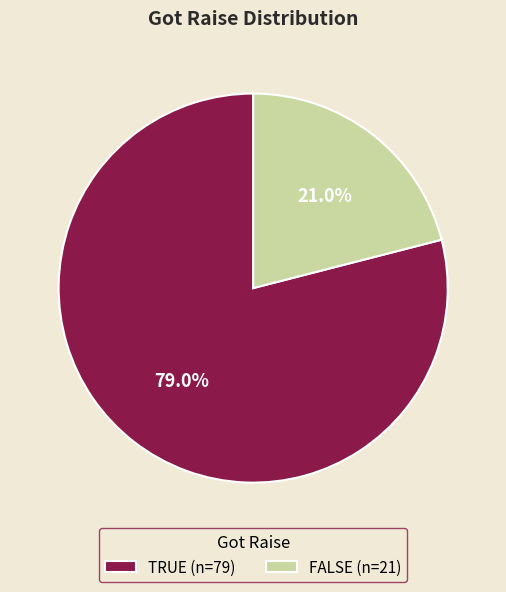

Is there a majority slice in this chart?

Yes